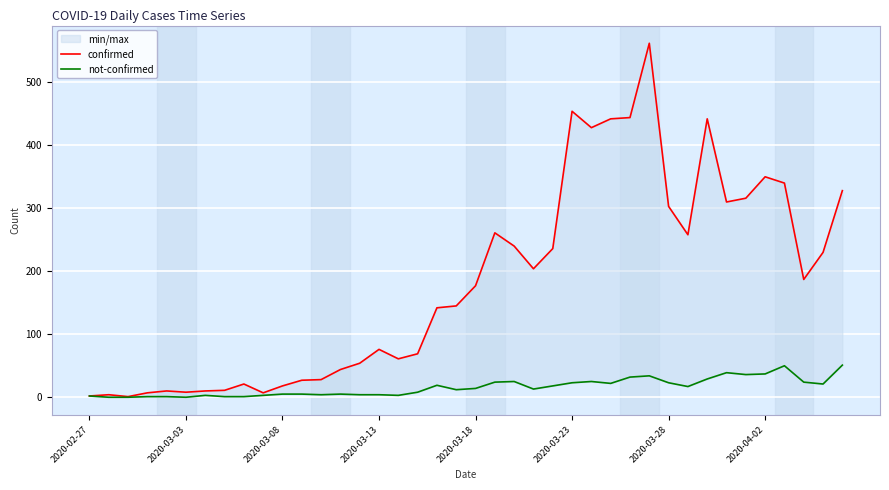

At which category does the chart reach its minimum across all series?

2020-03-03